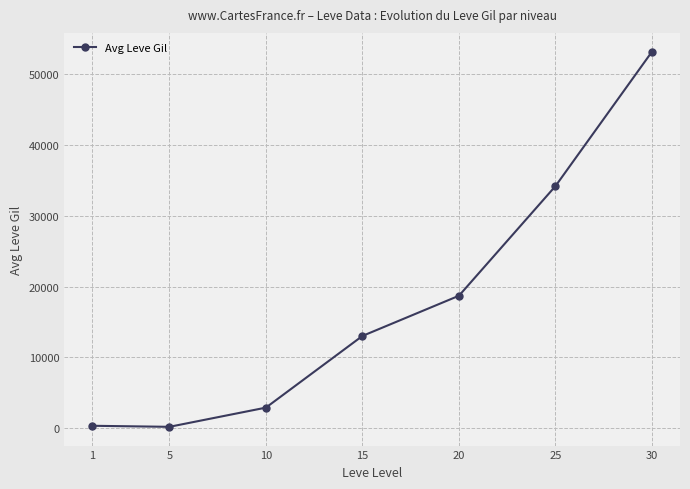

What is the maximum value shown in the chart?

53202.5